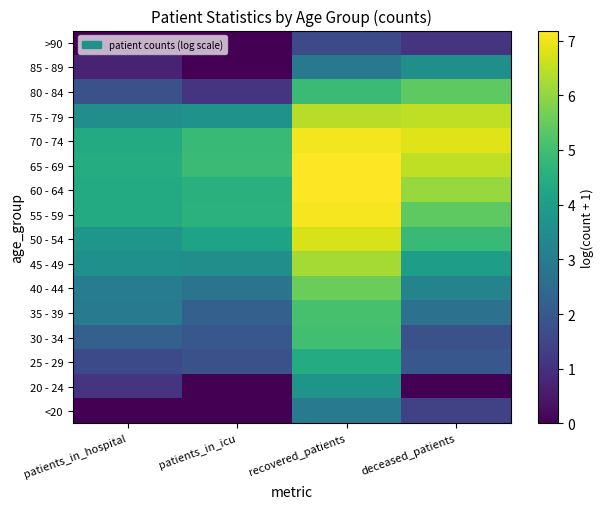

What is the difference between the highest and lowest values at patients_in_hospital?

4.5